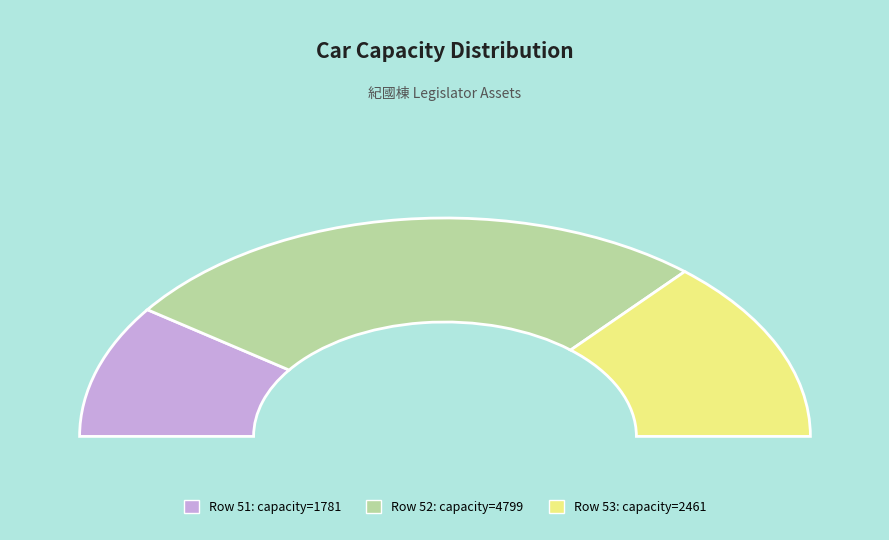

To the nearest percent, what is the average slice percentage?

33%